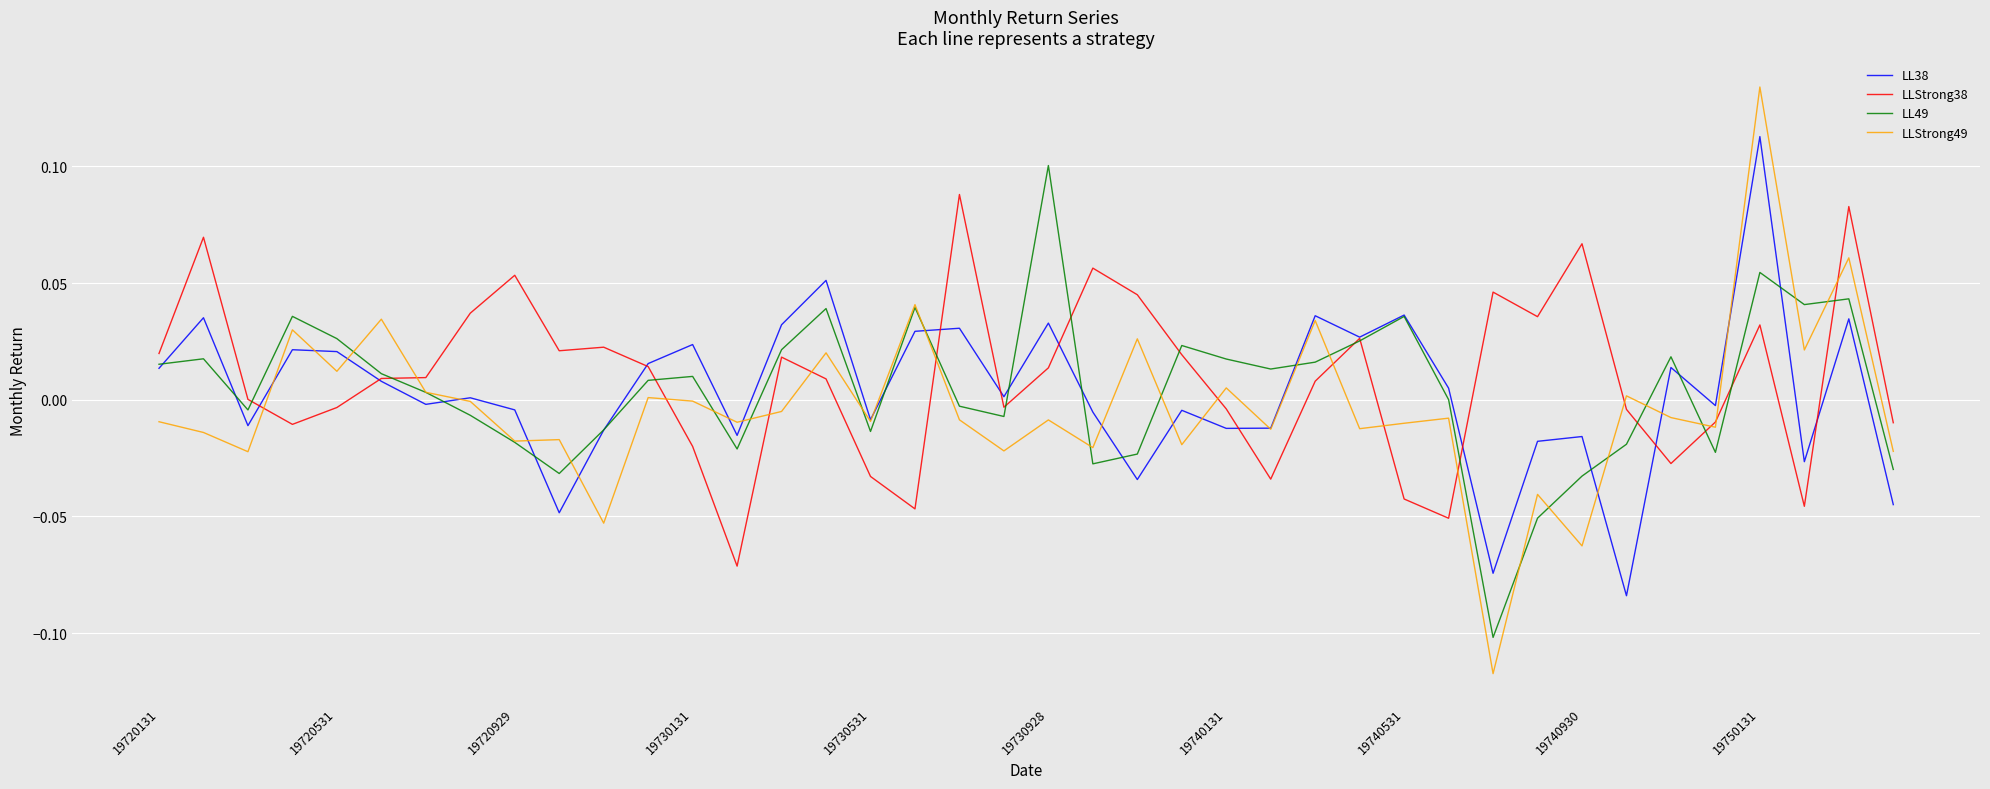

List the series in order of their peak value, highest first.

LLStrong49, LL38, LL49, LLStrong38